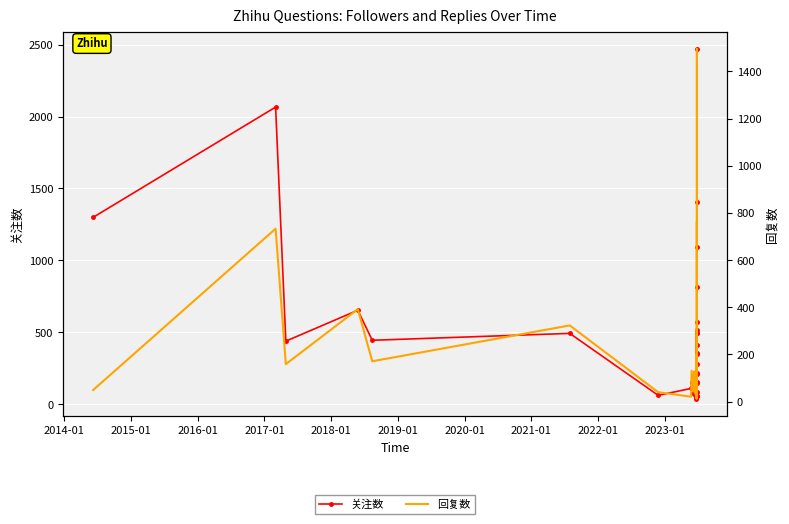

How many lines are shown in the chart?

2